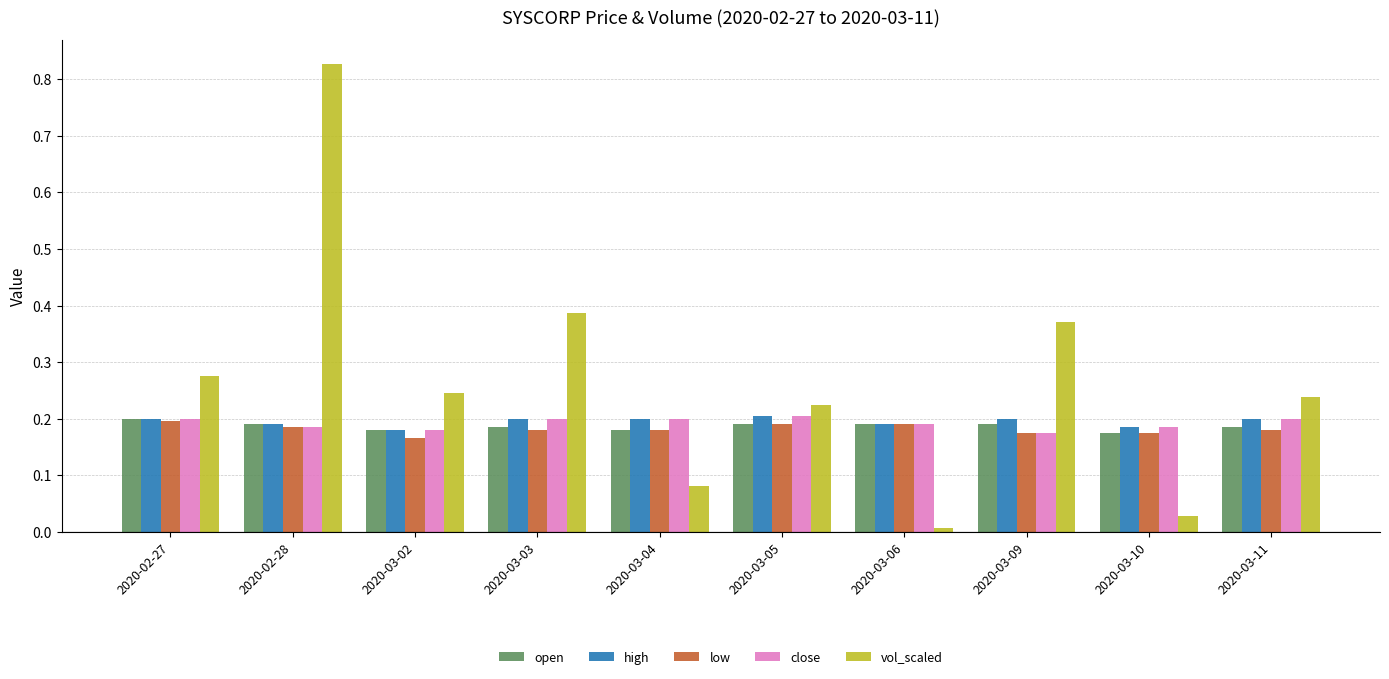

What is the sum of all open values?

1.9